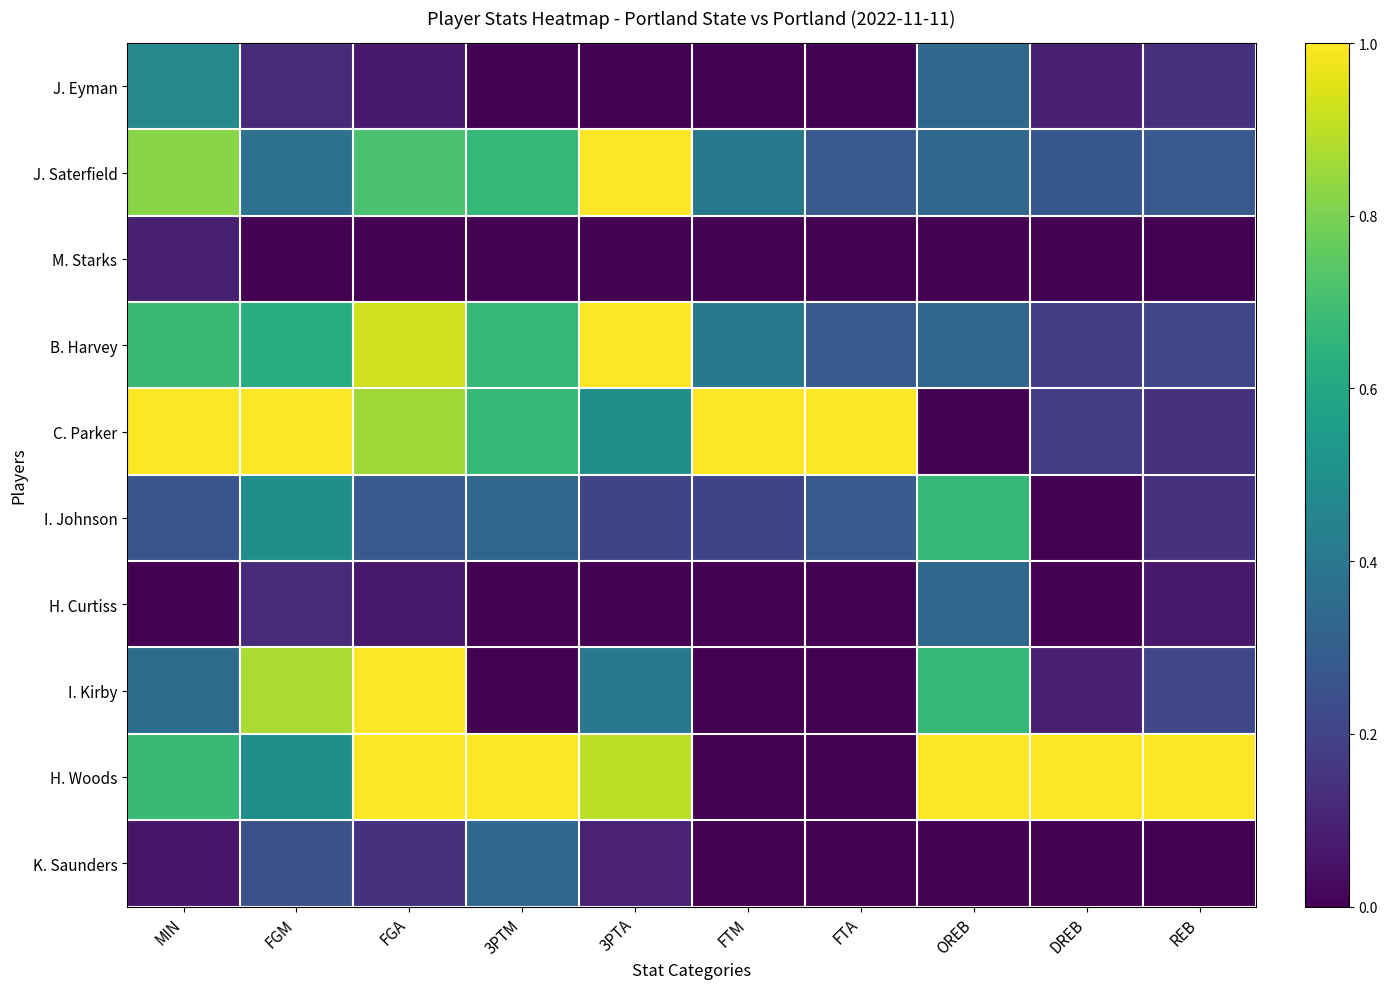

At MIN, list the series in order from smallest to largest.

H. Curtiss, K. Saunders, M. Starks, I. Johnson, I. Kirby, J. Eyman, B. Harvey, H. Woods, J. Saterfield, C. Parker